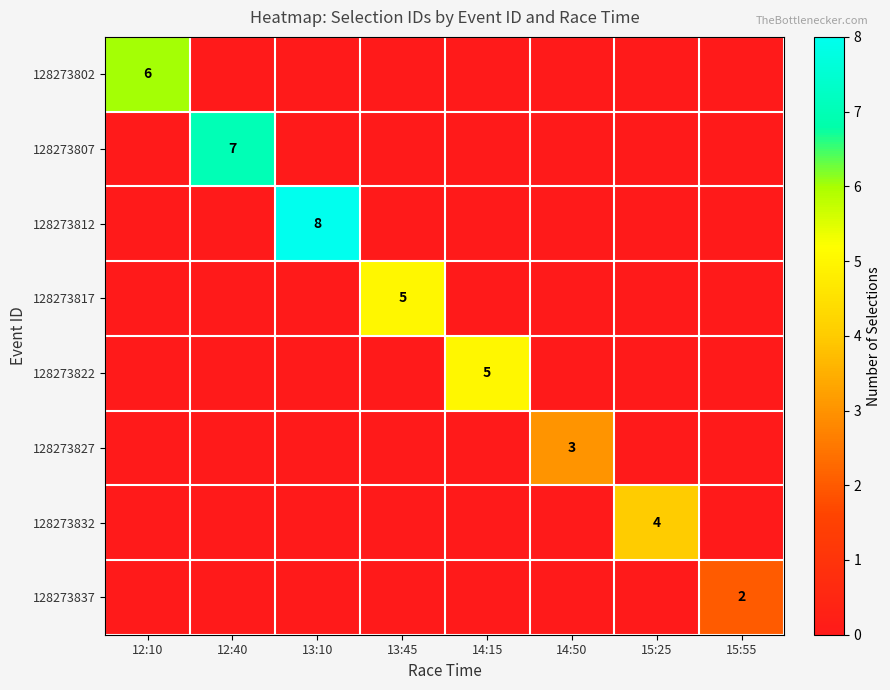

The value of 128273827 at 14:50 is 3. True or false?

True